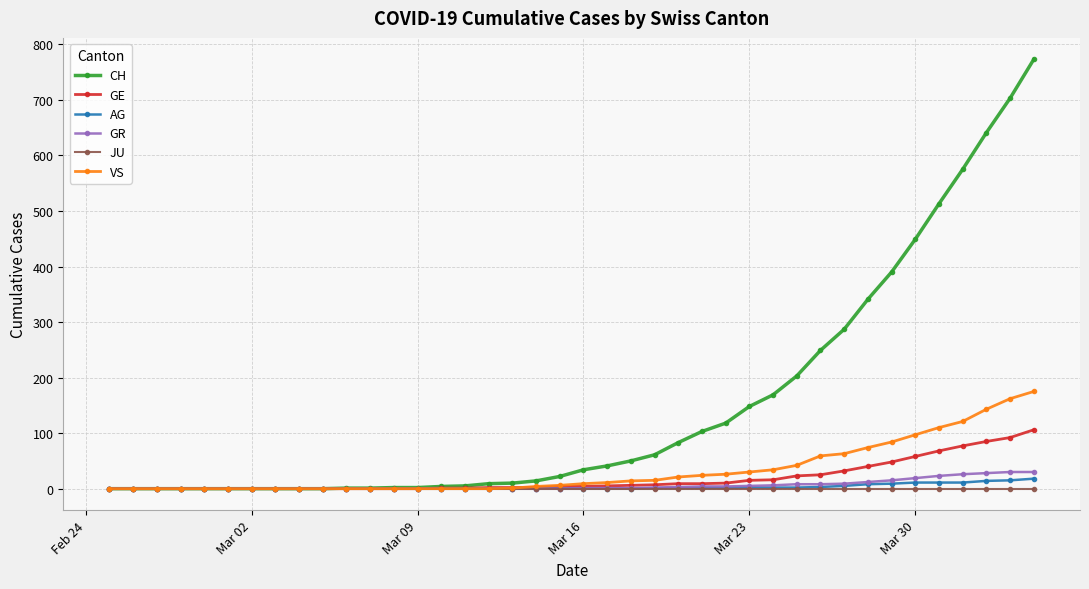

Count the number of data series in this chart.

6